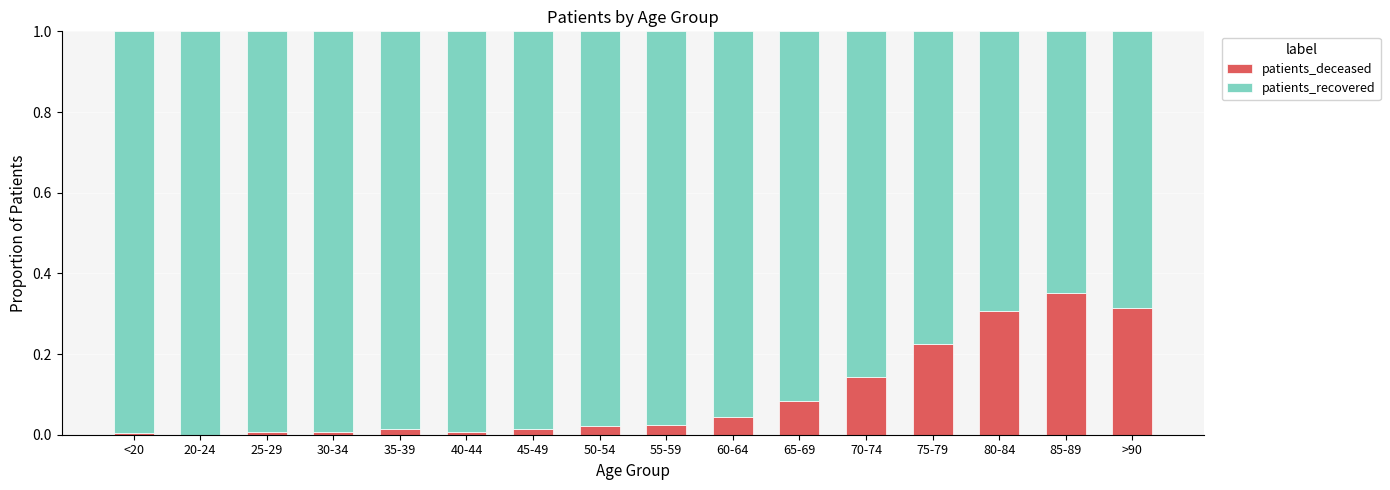

What is the sum of all patients_deceased values?

1.6